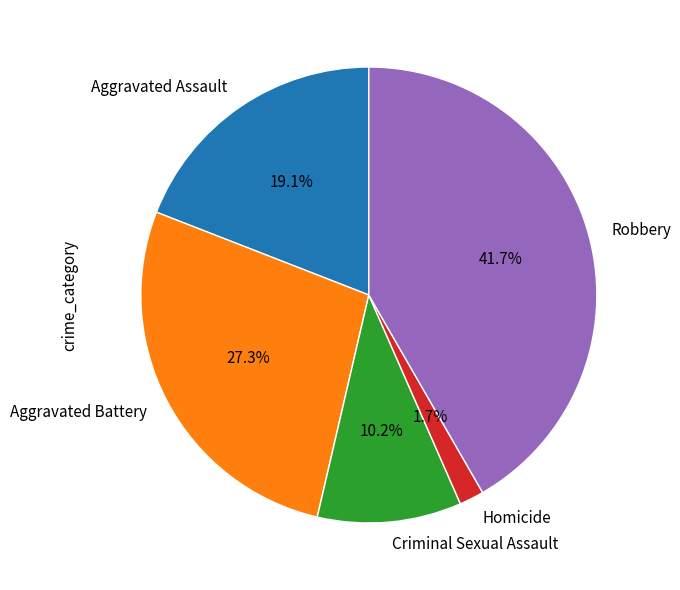

Count the number of slices in the pie.

5